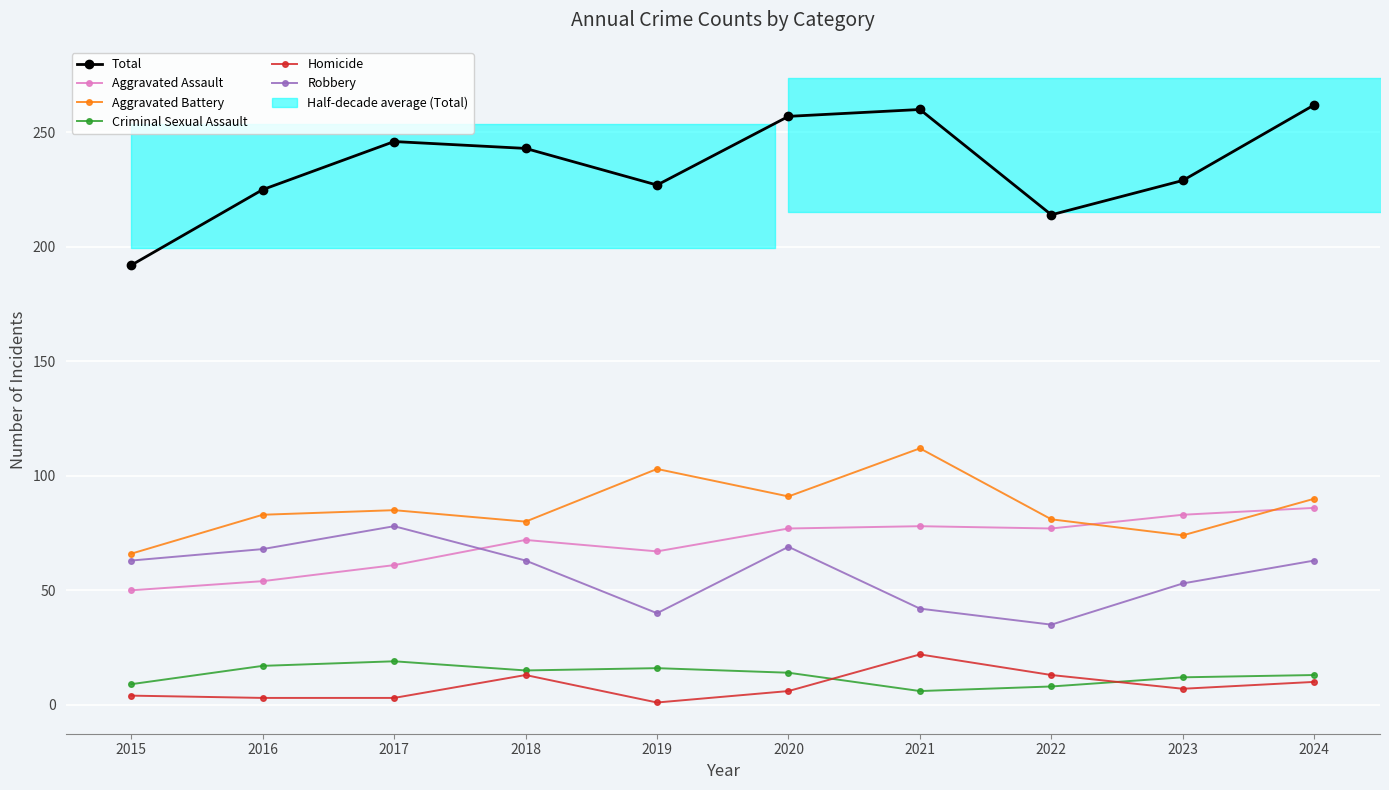

What are all the series names shown in the legend?

Total, Aggravated Assault, Aggravated Battery, Criminal Sexual Assault, Homicide, Robbery